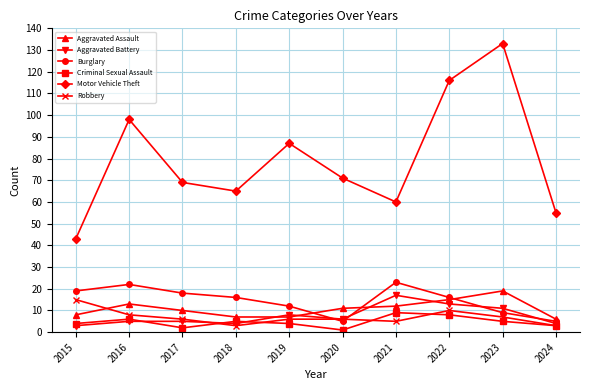

How many data points does each series have?

10